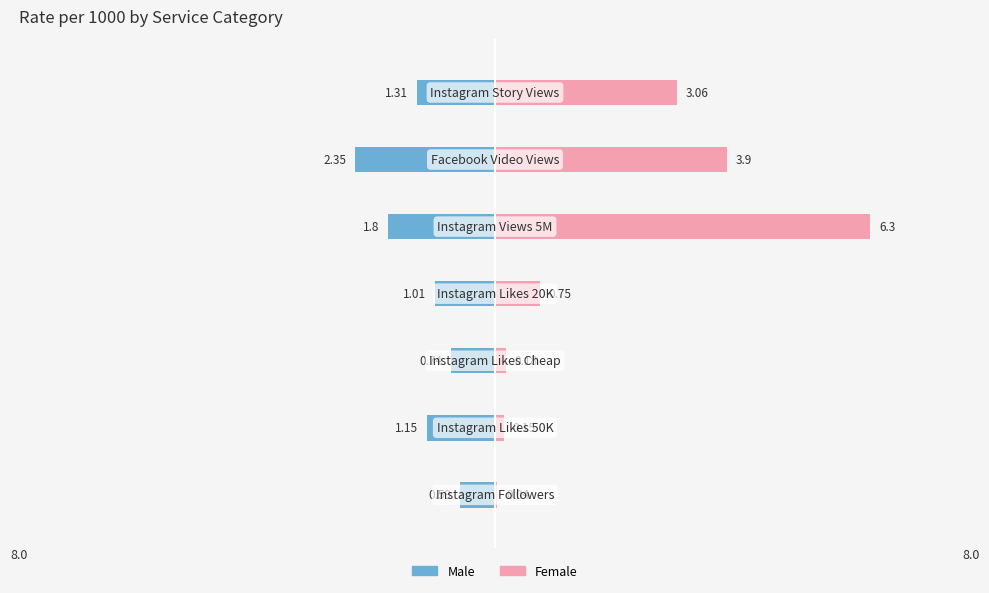

Rank the series by their maximum value, from highest to lowest.

Female, Male